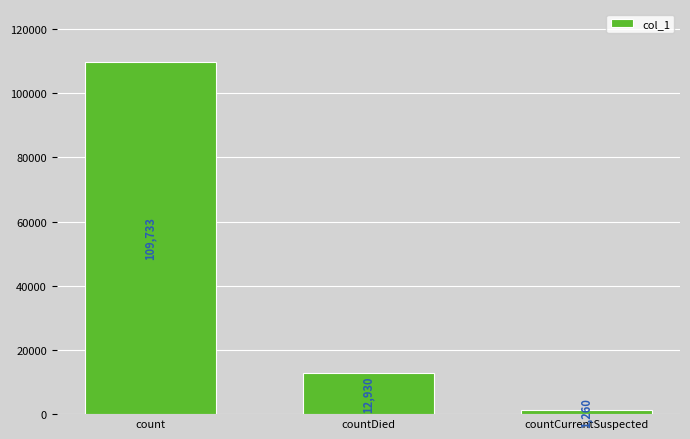

What value does the data have at count?

109733